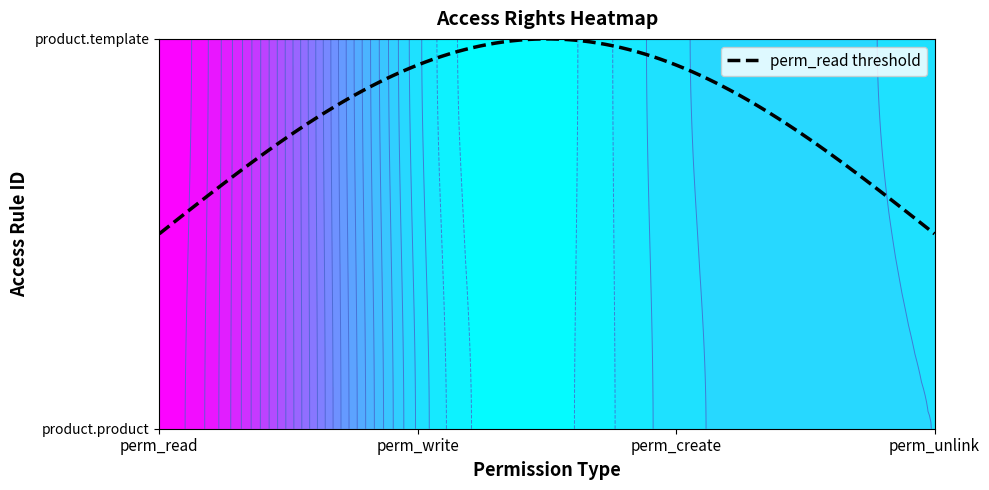

Between perm_read and perm_write, which is larger?

perm_read